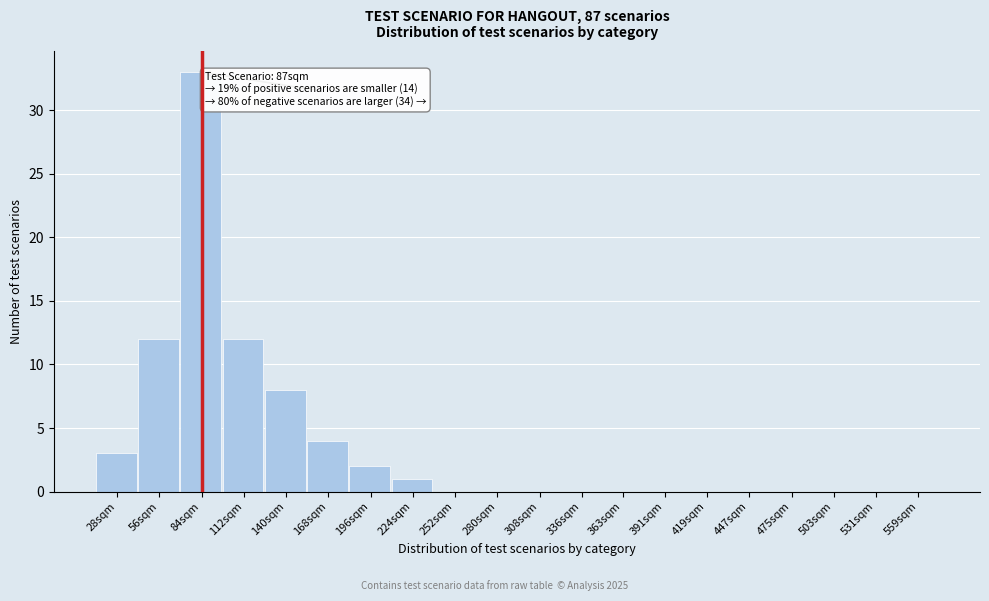

Reading right to left, what are all the values shown in this chart?

559sqm=0	531sqm=0	503sqm=0	475sqm=0	447sqm=0	419sqm=0	391sqm=0	363sqm=0	336sqm=0	308sqm=0	280sqm=0	252sqm=0	224sqm=1	196sqm=2	168sqm=4	140sqm=8	112sqm=12	84sqm=33	56sqm=12	28sqm=3